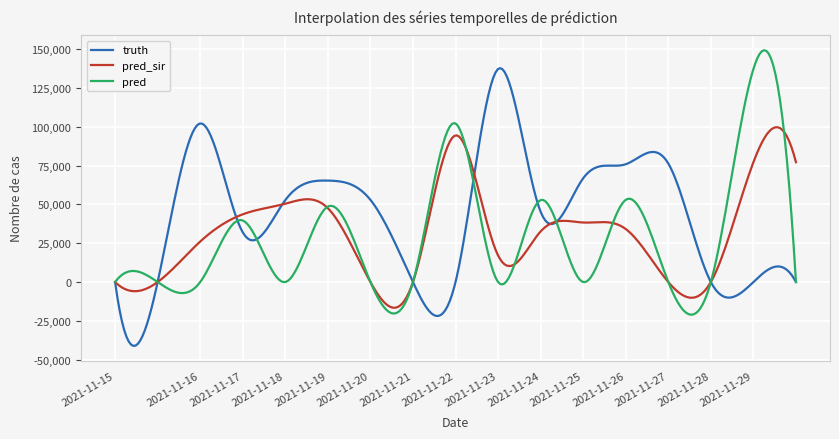

Which series has the largest total across all categories?

truth